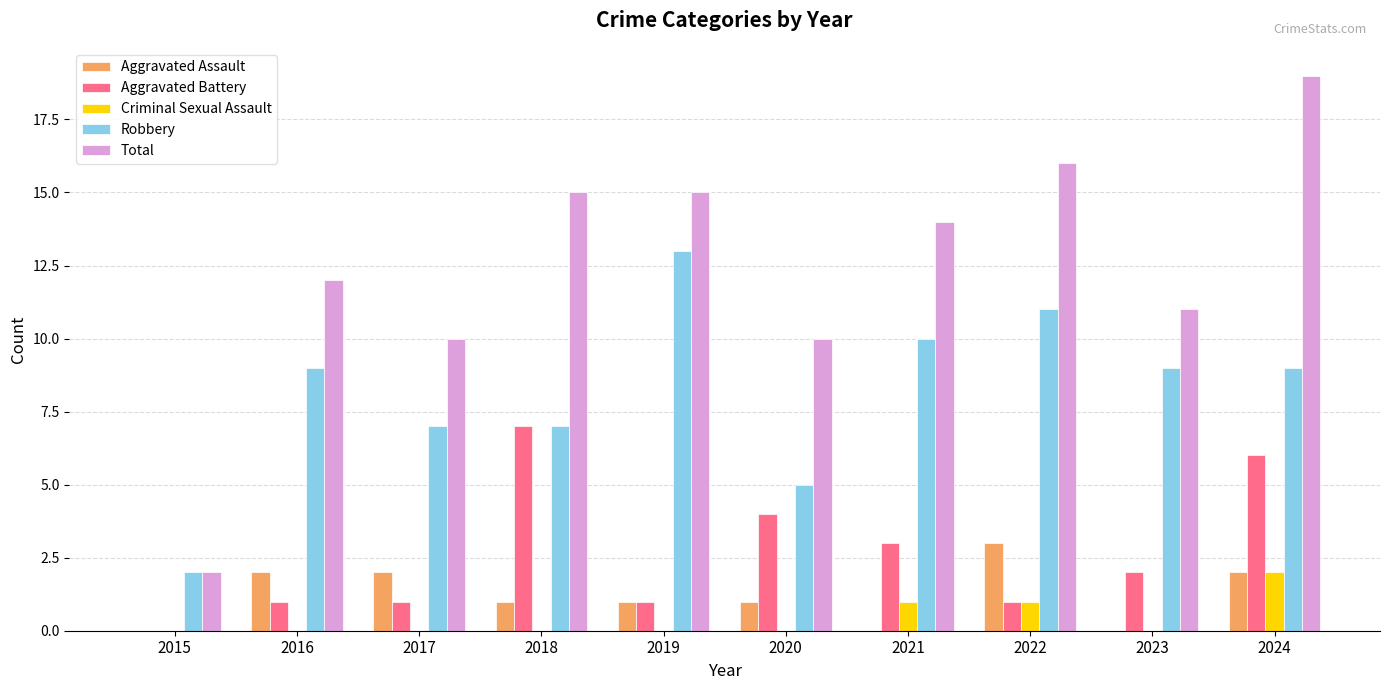

What is the sum of all Total values?

124